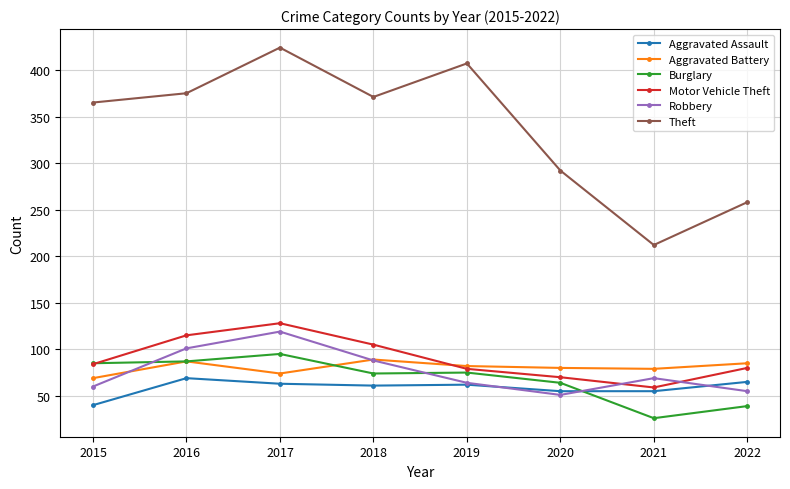

How many lines are shown in the chart?

6